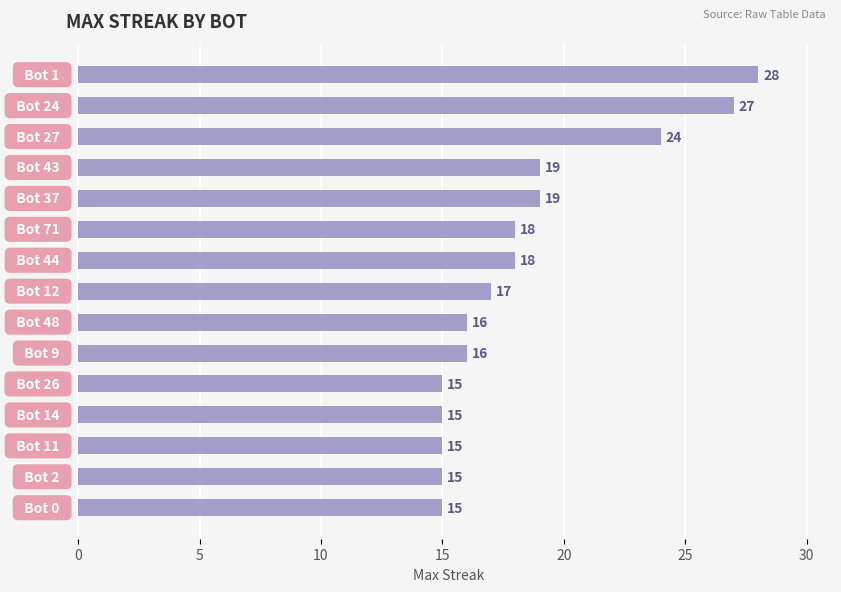

What is the smallest value displayed?

15